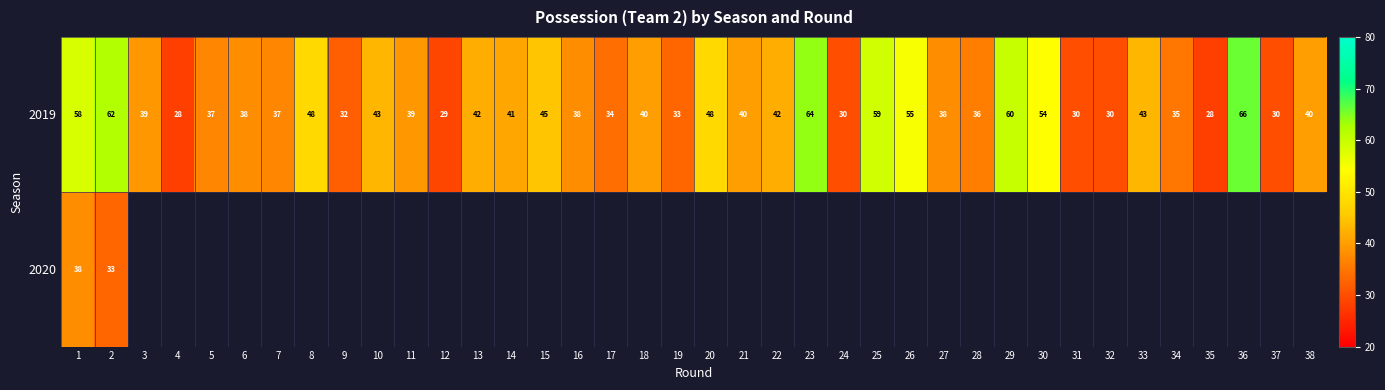

At which category is the sum across all series the highest?

1